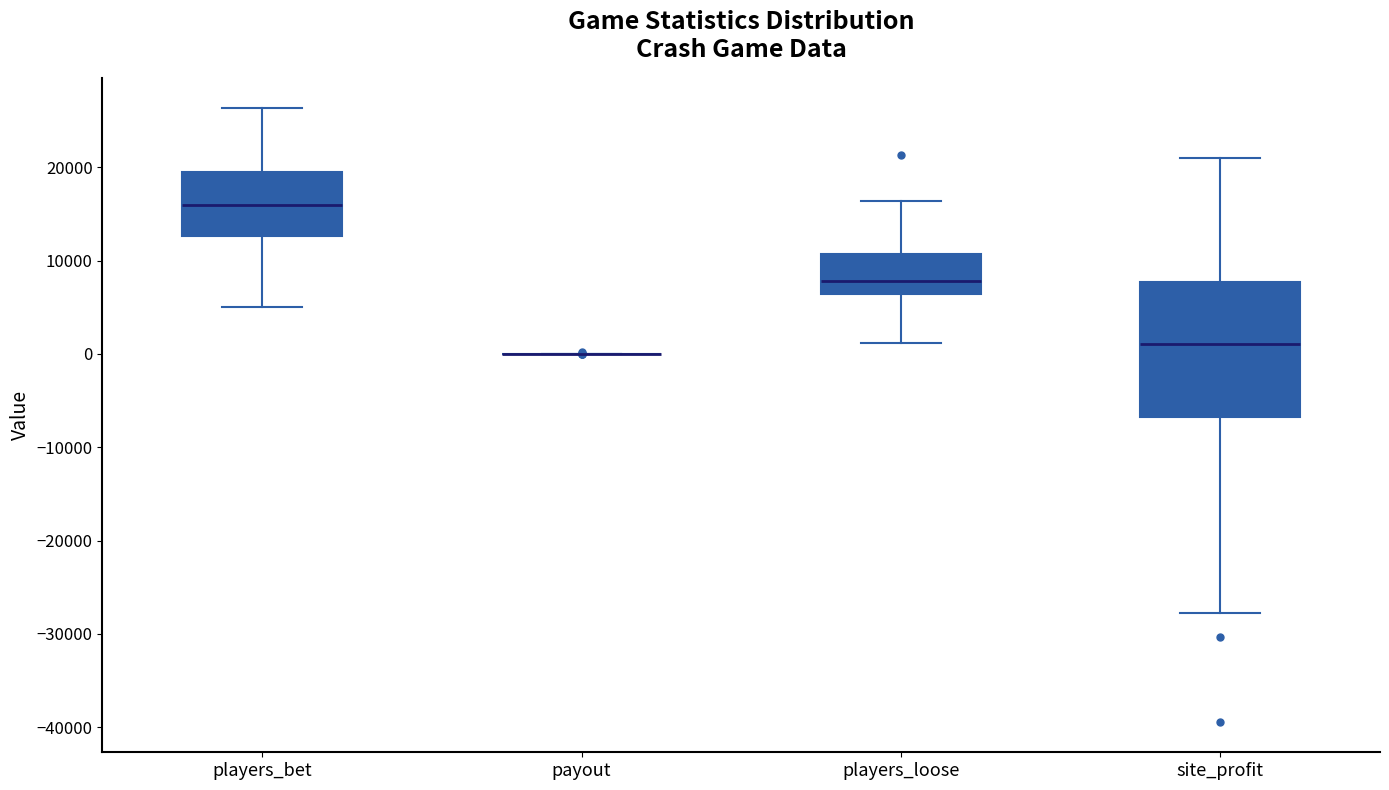

Where is the lower edge of the box for site_profit on the y-axis? The values are not printed on the chart, so give them approximately, as read against the axis.

-7000